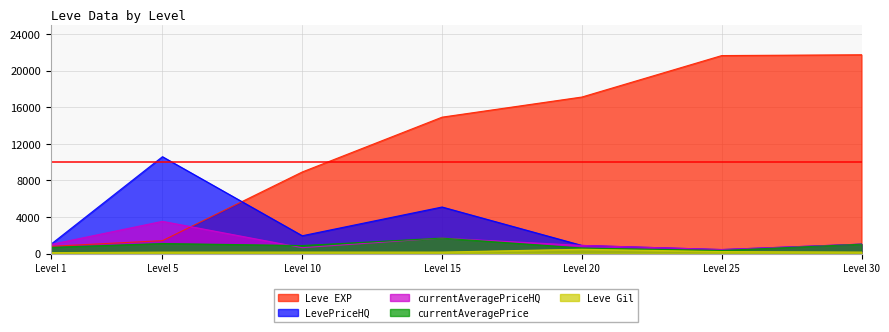

At which label does currentAveragePriceHQ reach its minimum?

Level 25